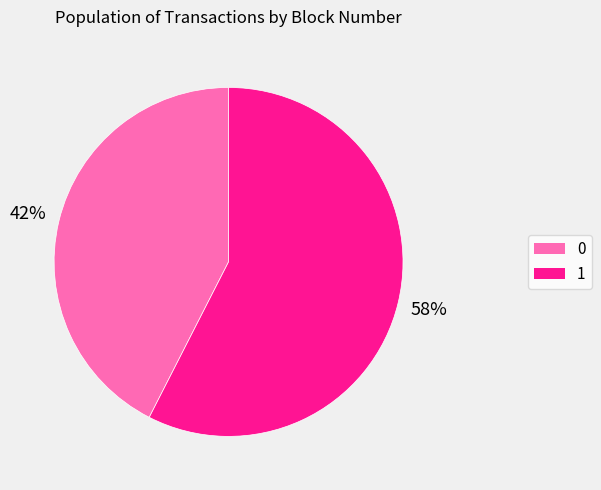

How many slices are in this pie chart?

2